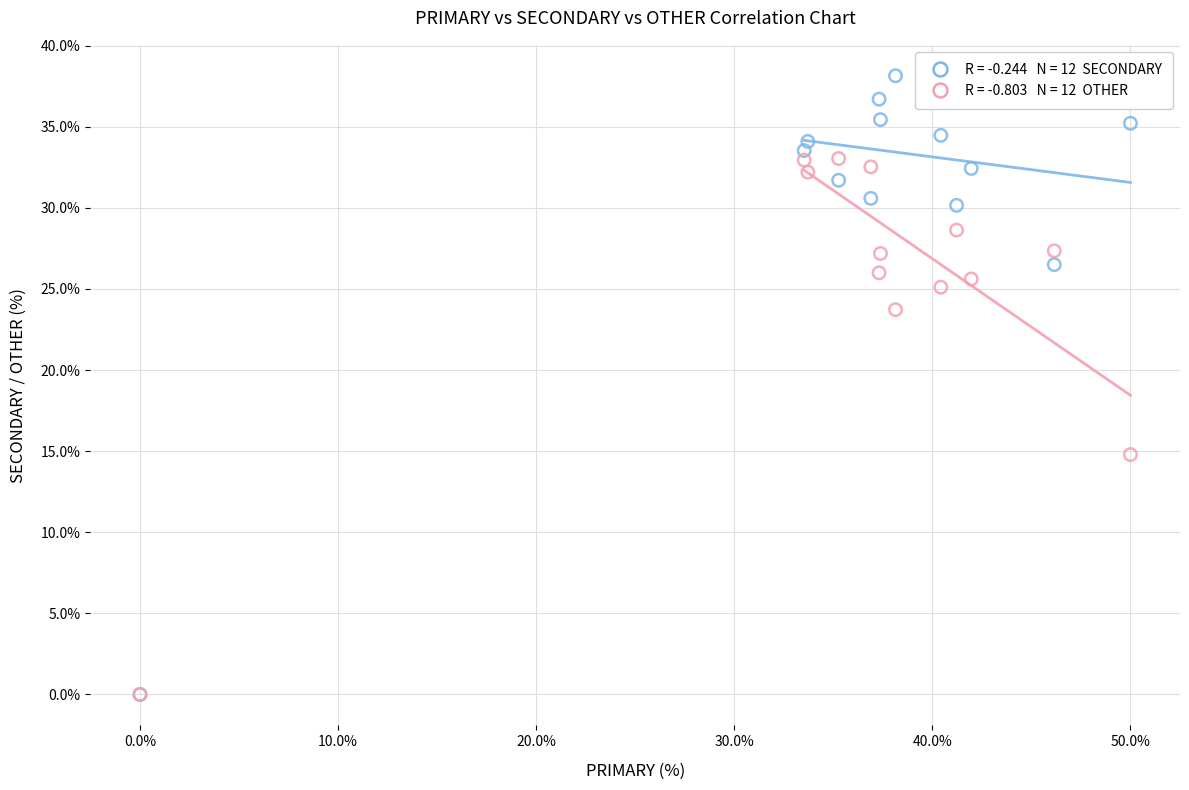

Across all series, what Y value is closest to 19?

14.8